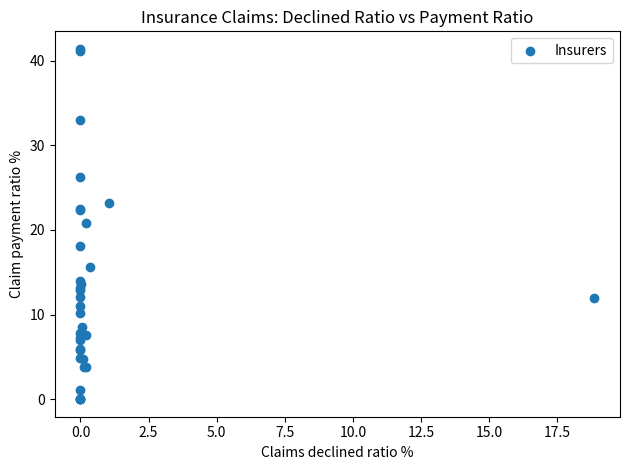

What Y value in the scatter plot is closest to 20?

20.8